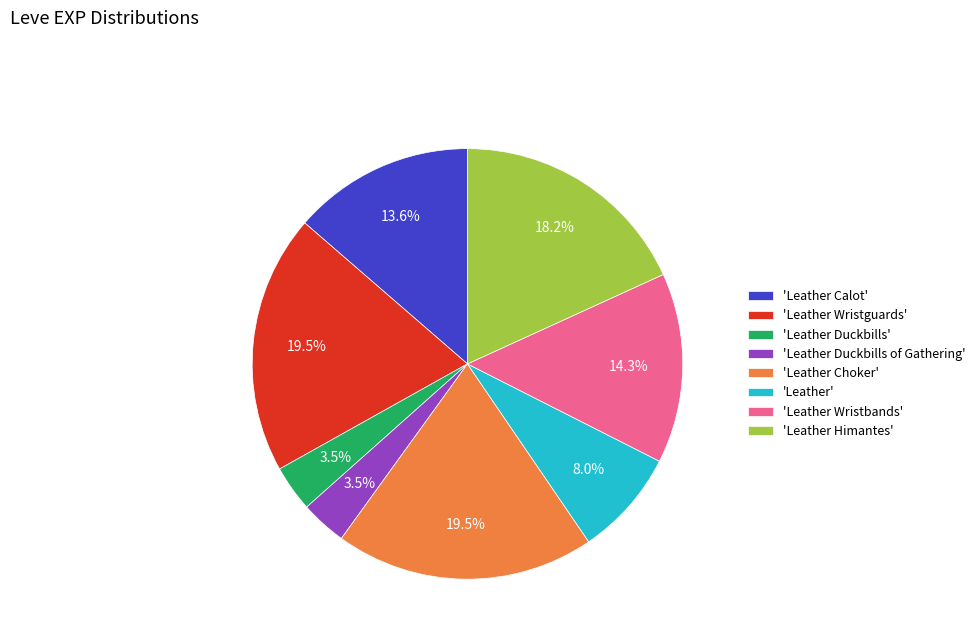

Do 'Leather Duckbills of Gathering' and 'Leather Himantes' together represent more than half of the pie?

No